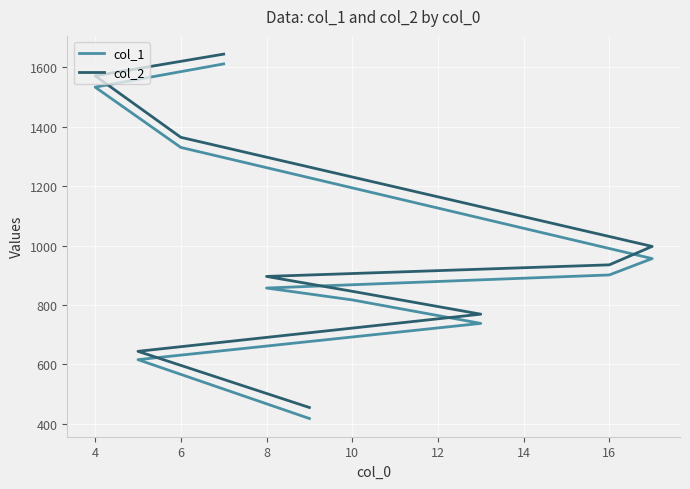

True or false: col_2 and col_1 intersect in this chart.

False